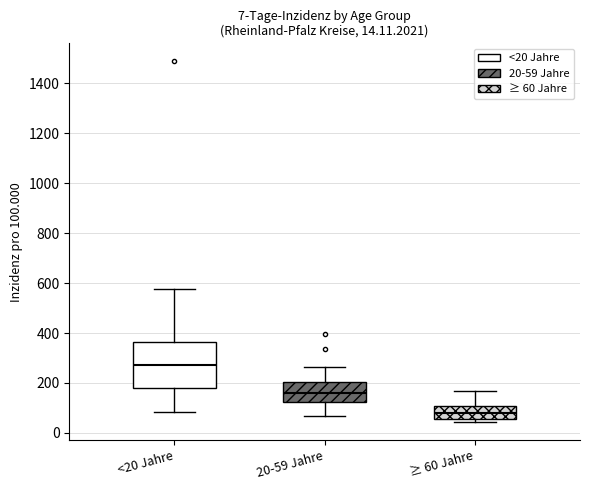

Which box is the tallest, from its lower edge to its upper edge?

<20 Jahre